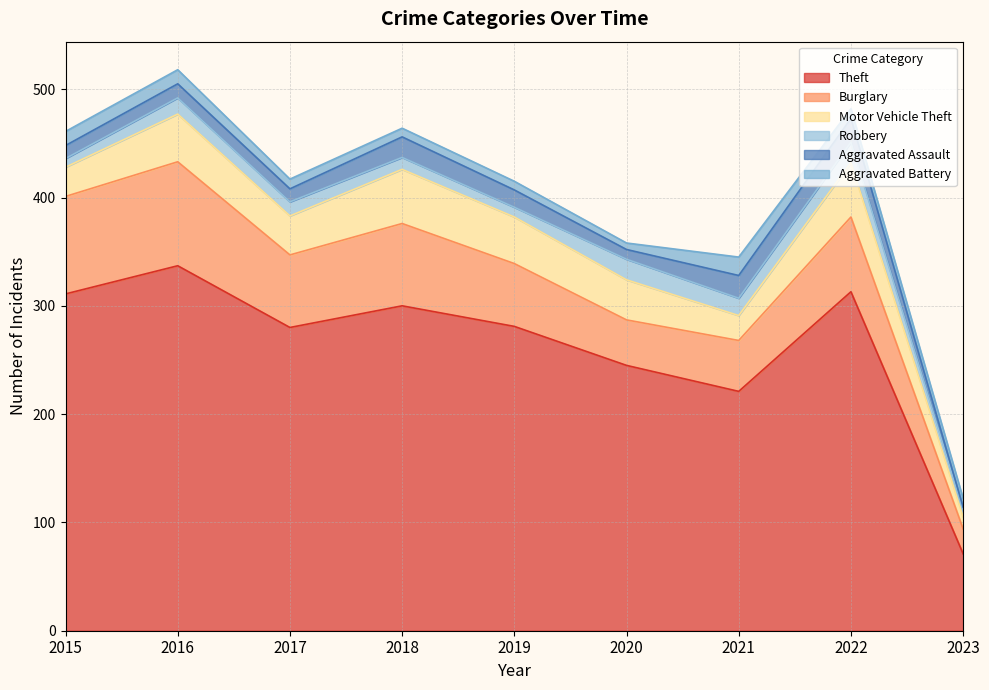

Between 2015 and 2019, which series saw the biggest shift?

Burglary